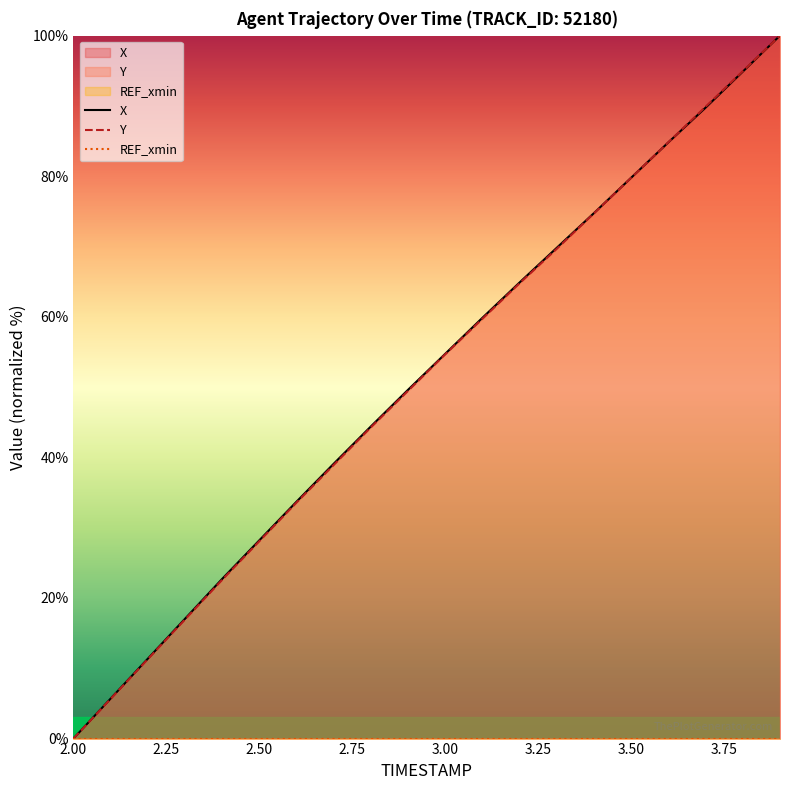

Between 2.6 and 3.8, which series saw the biggest shift?

Y